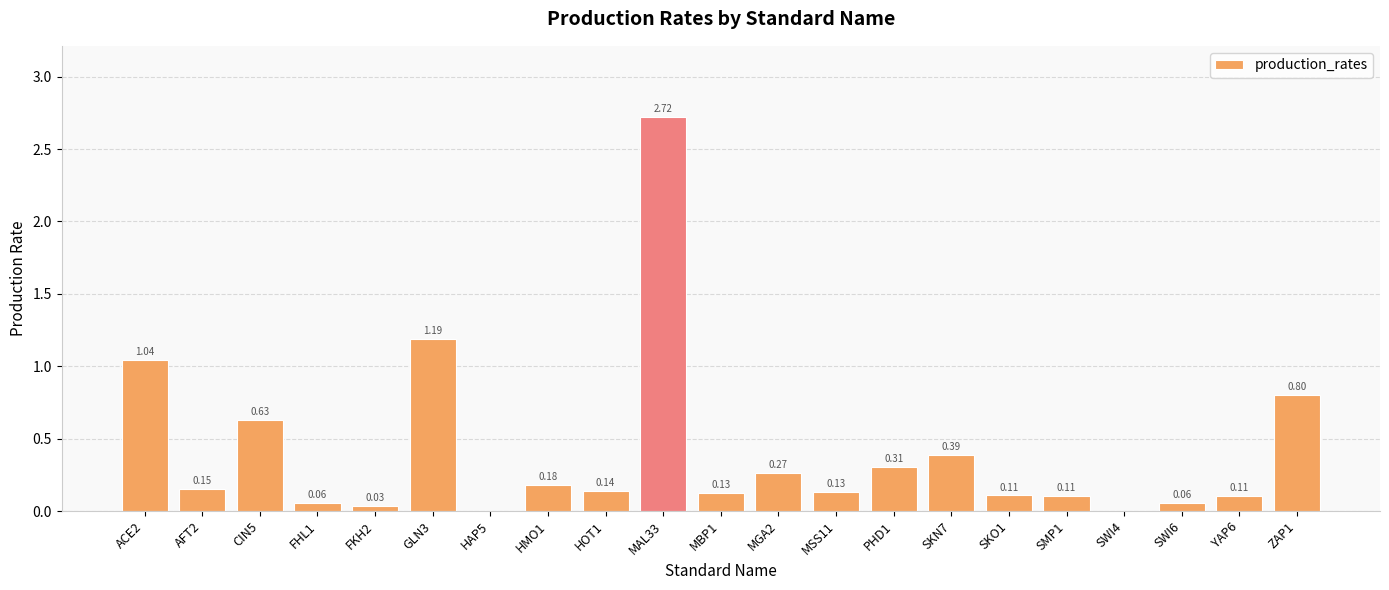

What is the change in value from FHL1 to MGA2?

+0.2